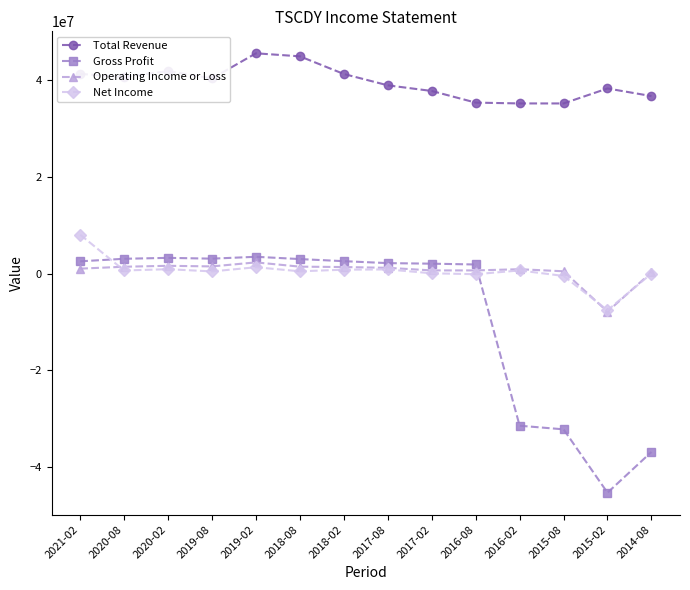

Is the value of Gross Profit at 2018-08 greater than the value of Net Income at 2019-08?

Yes